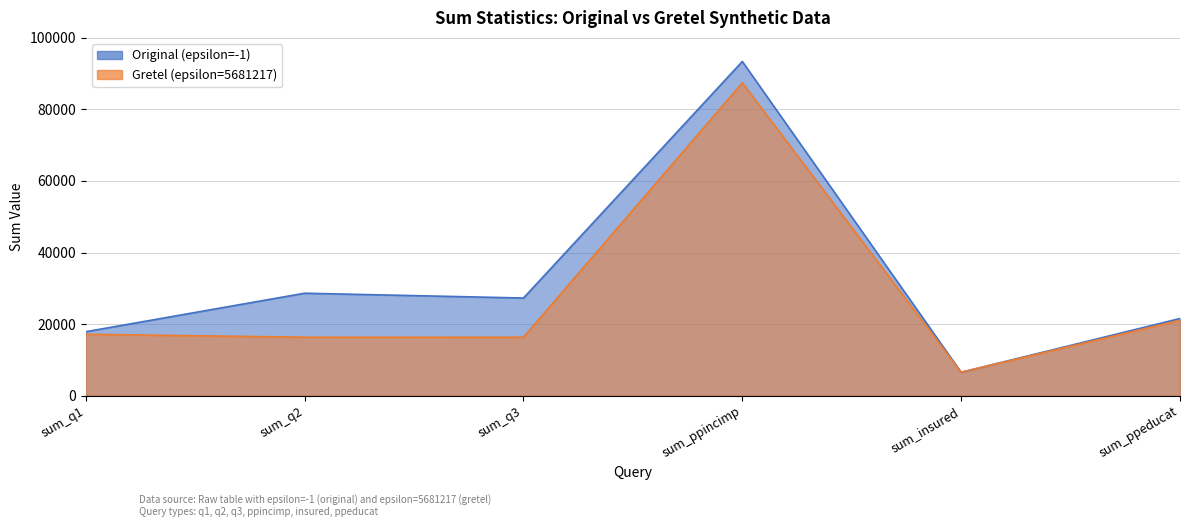

True or false: Gretel (epsilon=5681217) has a value of 87431 at sum_ppincimp.

True